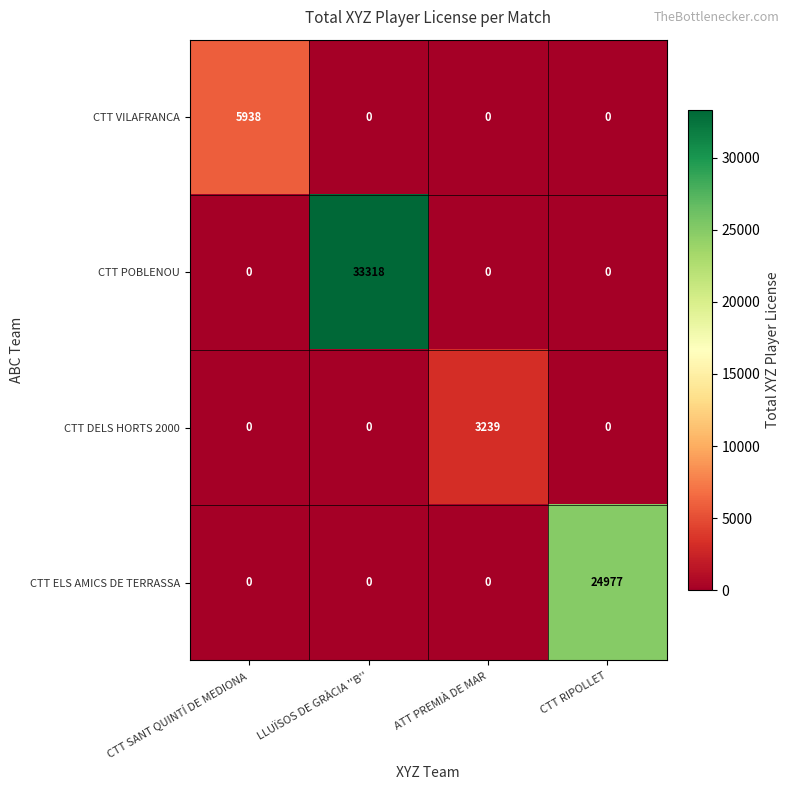

True or false: CTT VILAFRANCA has a value of 2309 at CTT SANT QUINTÍ DE MEDIONA.

False